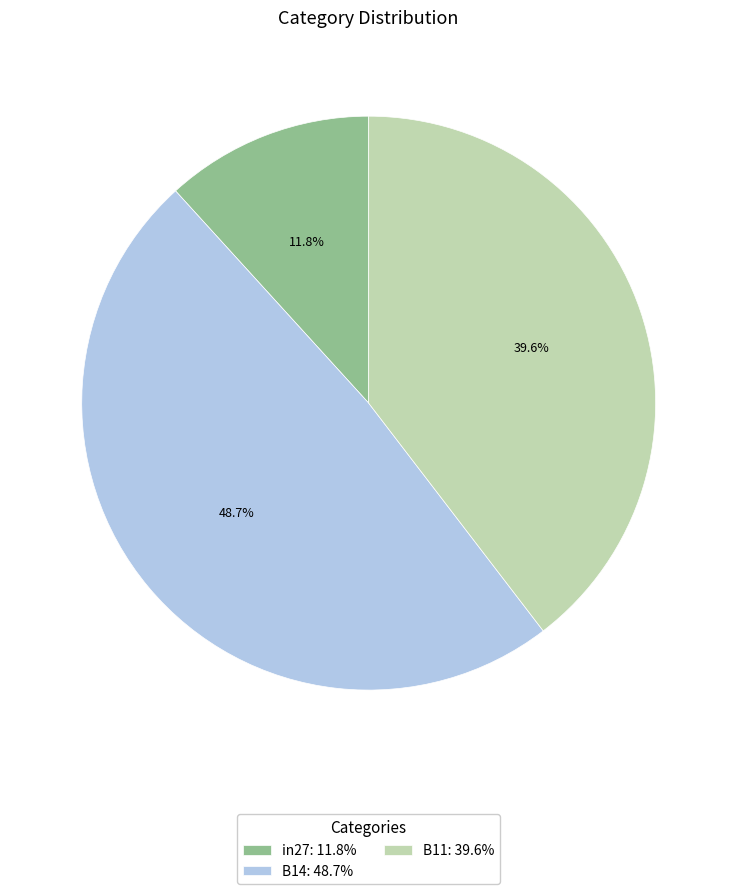

How many slices are in this pie chart?

3